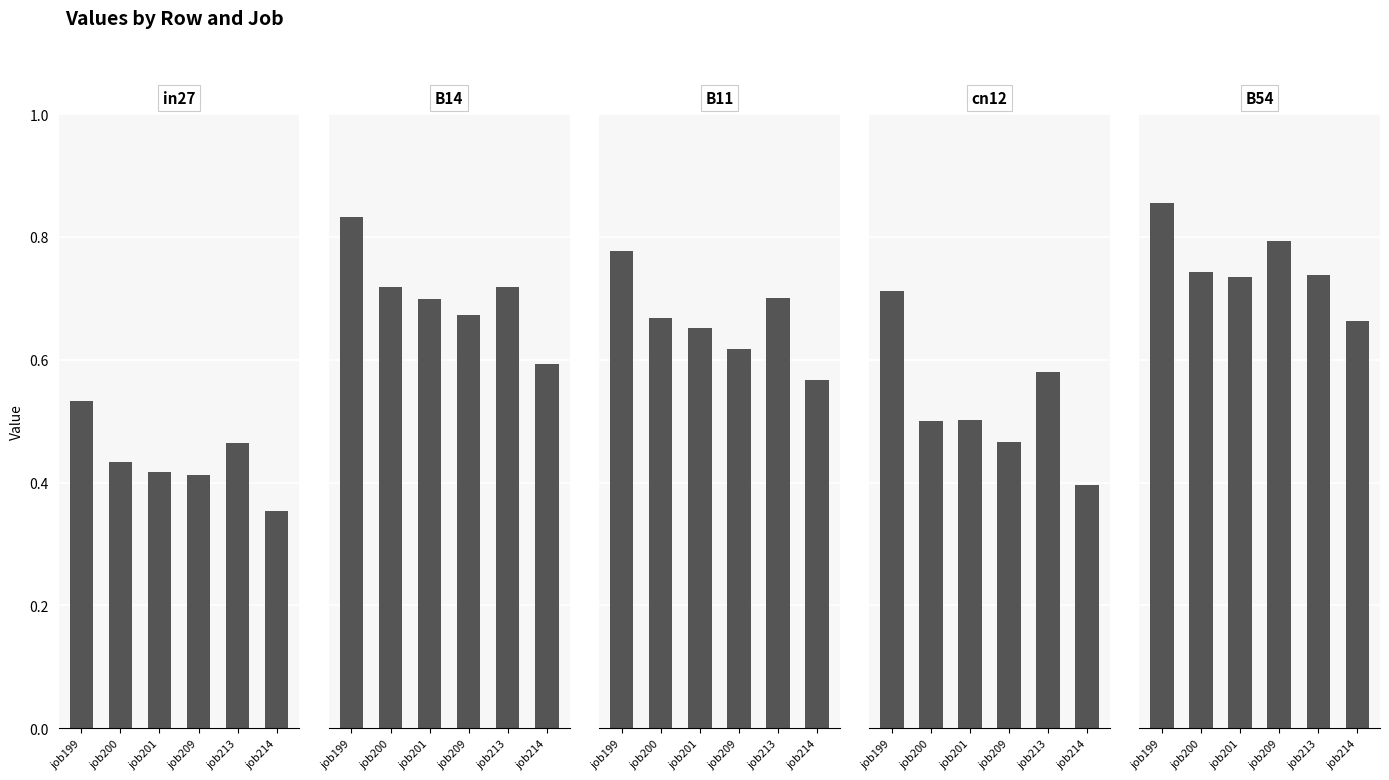

Reading right to left, what are all the values shown in this chart?

in27: 0.4	0.5	0.4	0.4	0.4	0.5
B14: 0.6	0.7	0.7	0.7	0.7	0.8
B11: 0.6	0.7	0.6	0.7	0.7	0.8
cn12: 0.4	0.6	0.5	0.5	0.5	0.7
B54: 0.7	0.7	0.8	0.7	0.7	0.9